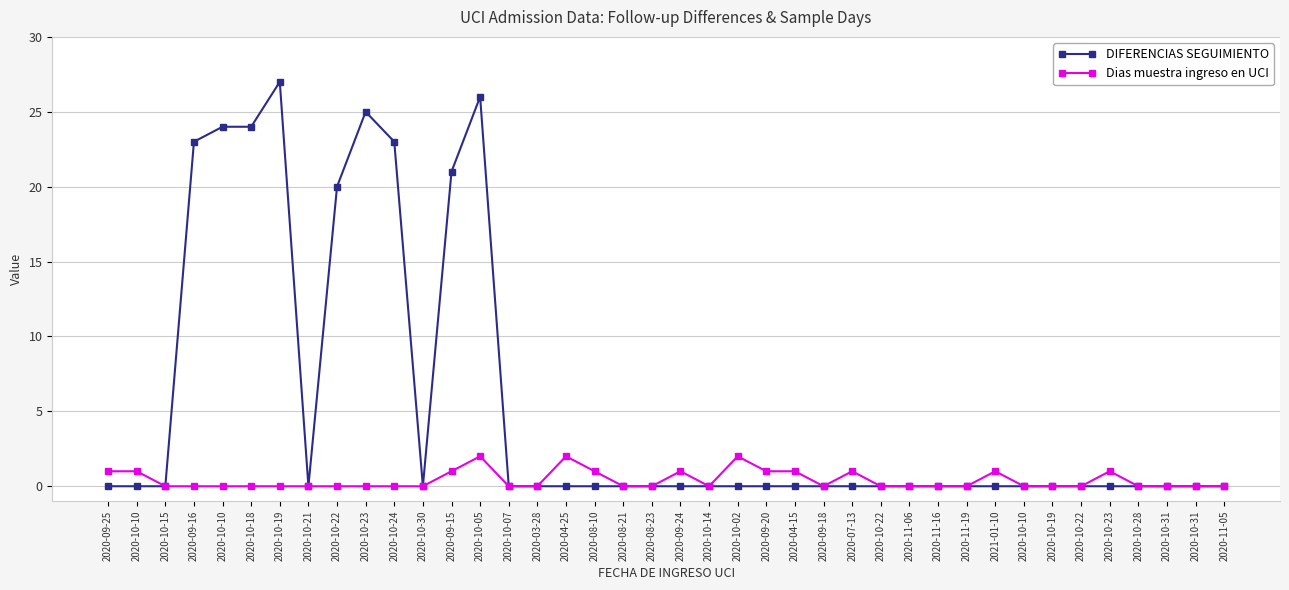

The value of DIFERENCIAS SEGUIMIENTO at 2020-10-28 is -17. True or false?

False